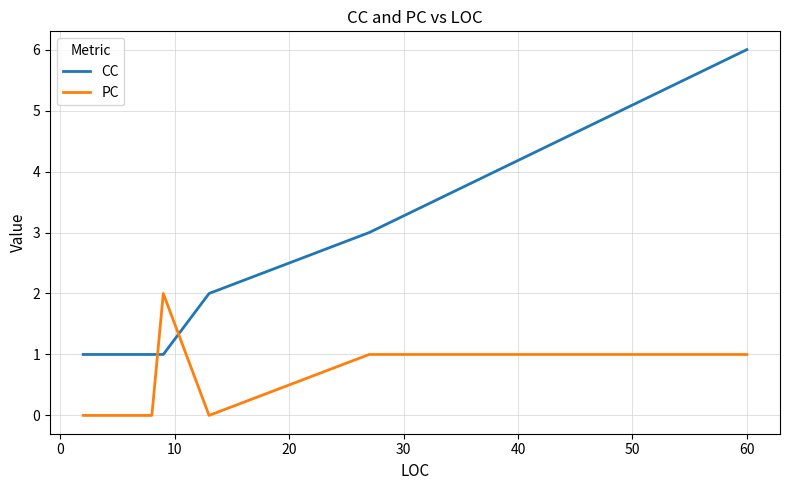

After their last crossing, which series has the higher values: CC or PC?

CC